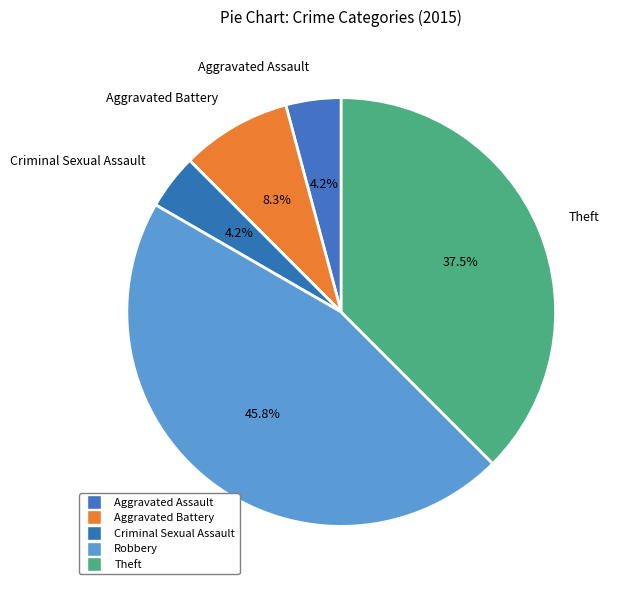

What is the total percentage of Aggravated Assault and Theft?

41.7%